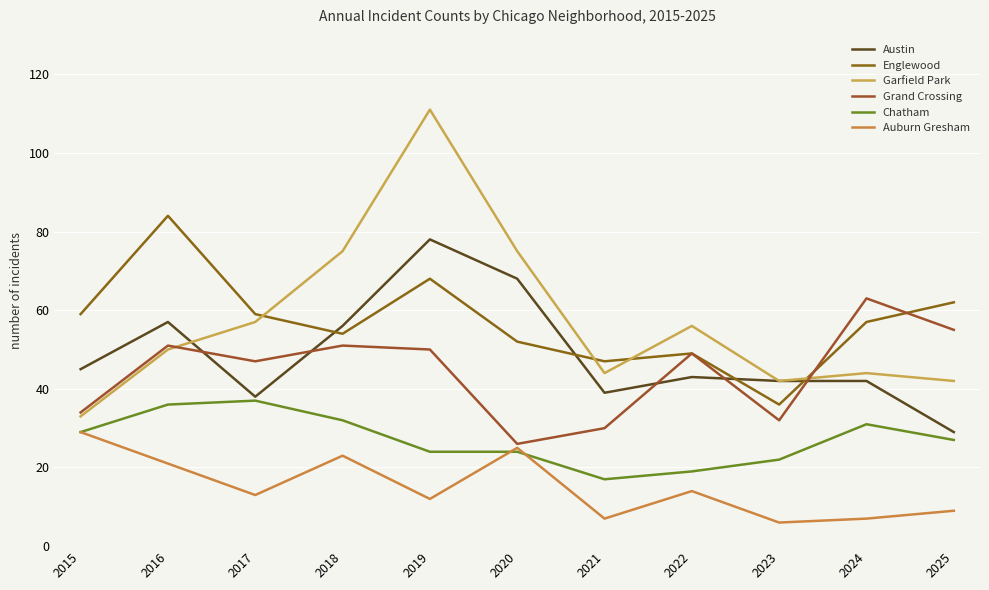

At which category does Garfield Park reach its first local peak?

2019